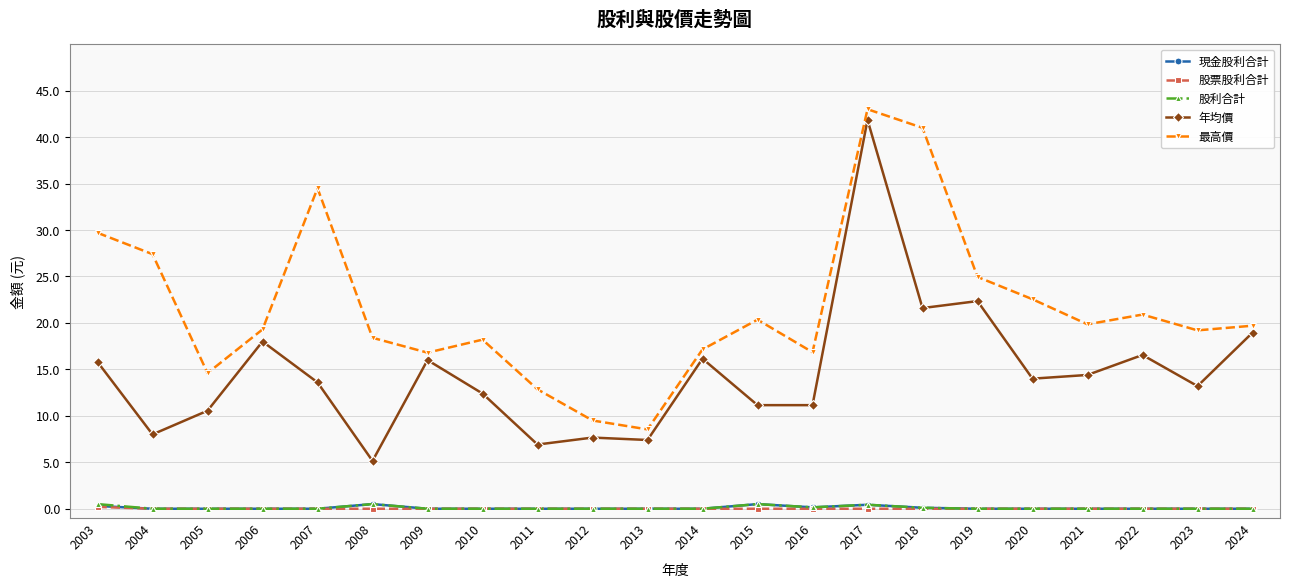

At which category does 年均價 reach its first local peak?

2006